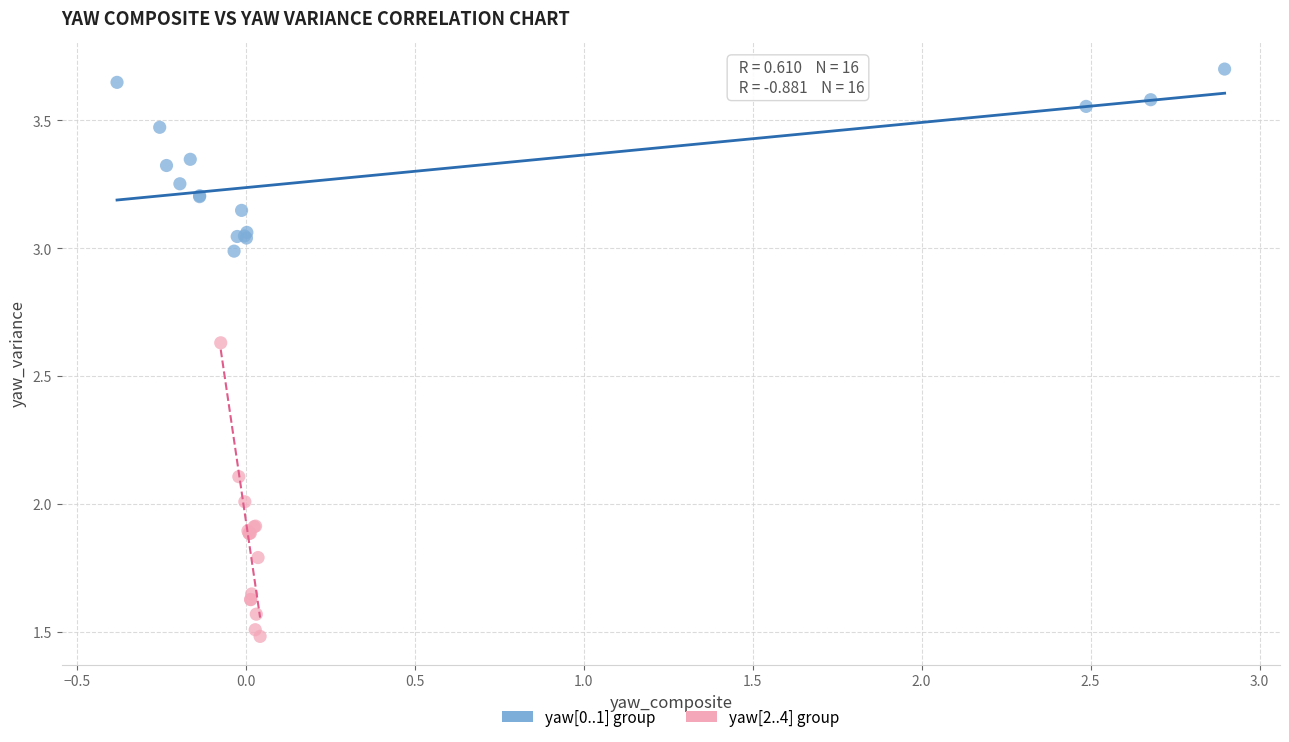

Which series reaches the minimum Y coordinate?

yaw[2..4] group